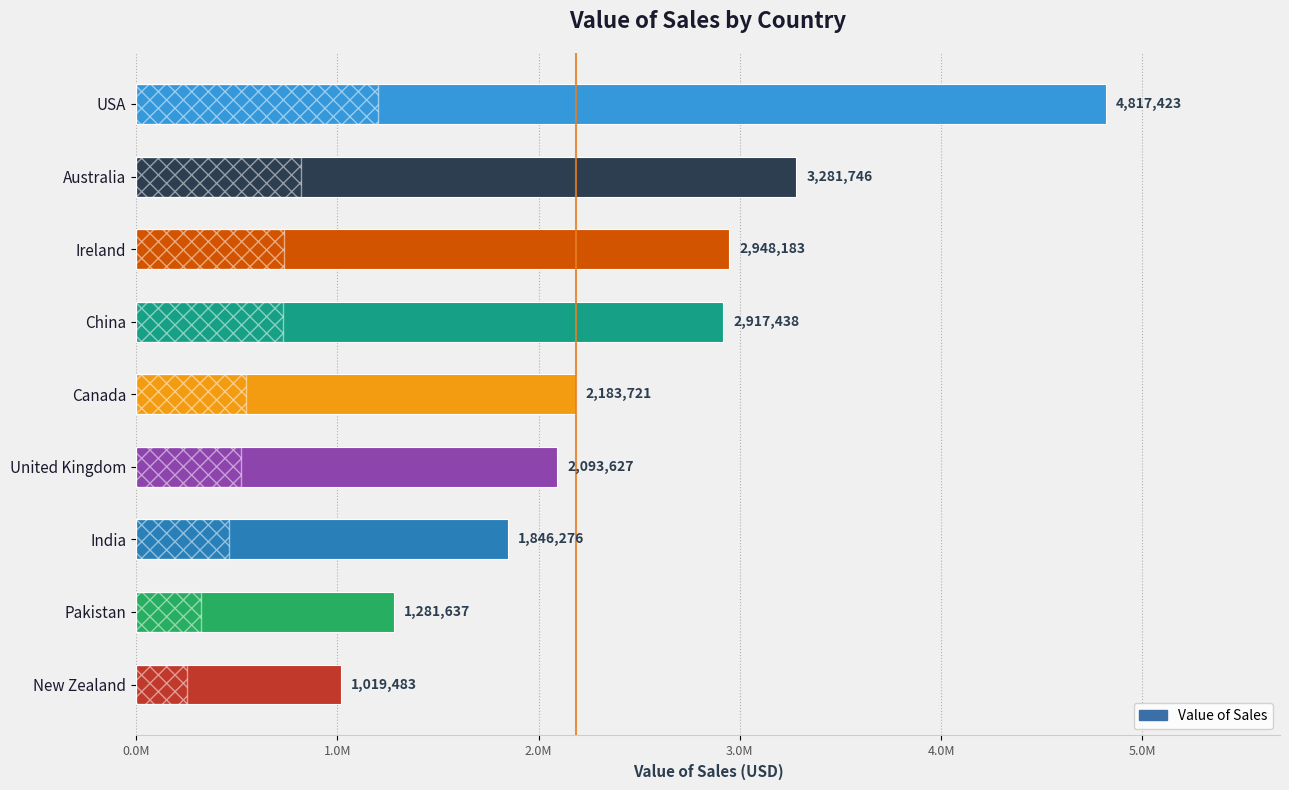

List the labels in order of value, smallest first.

New Zealand, Pakistan, India, United Kingdom, Canada, China, Ireland, Australia, USA